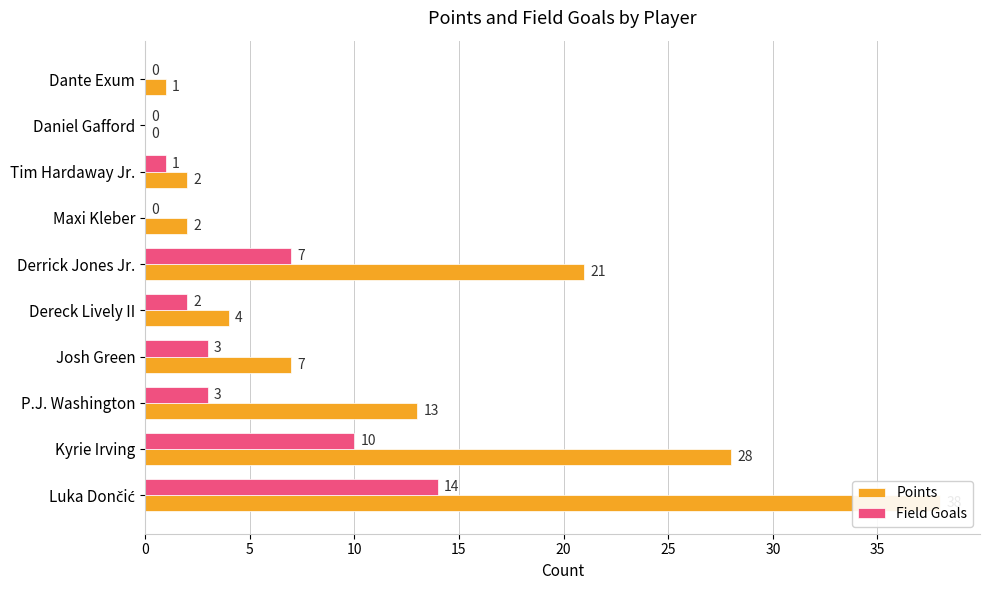

What is the difference between the maximum and minimum values in the Points series?

38